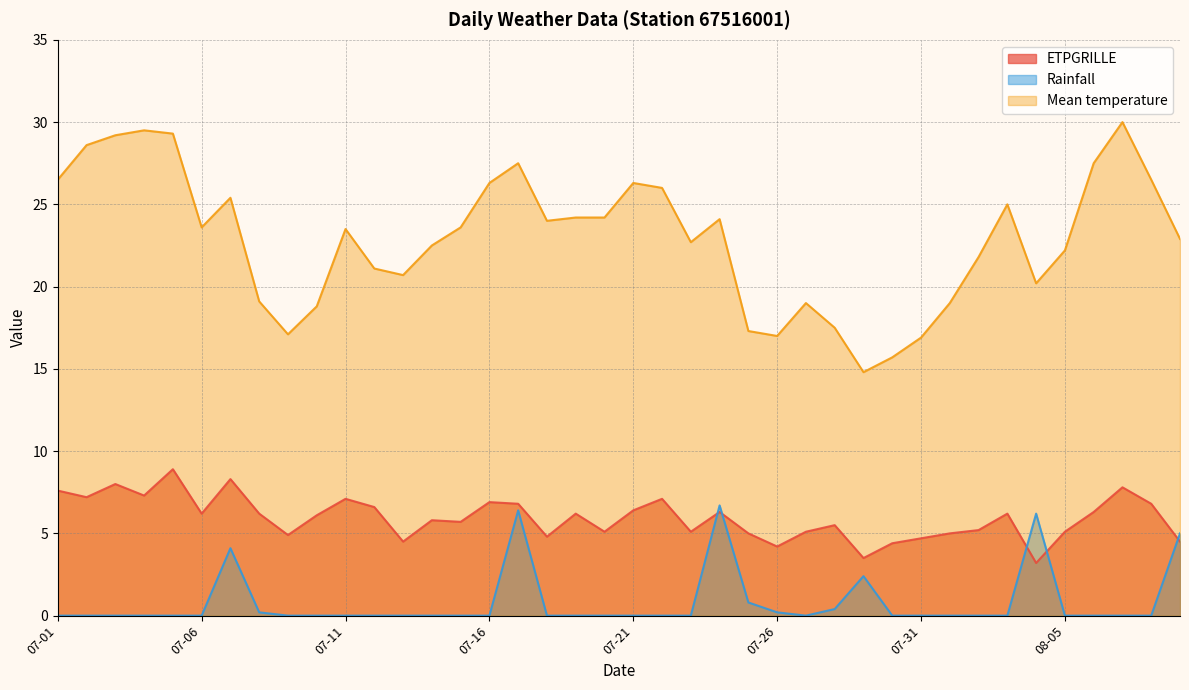

What is the difference between the maximum and minimum values in the Rainfall series?

6.7